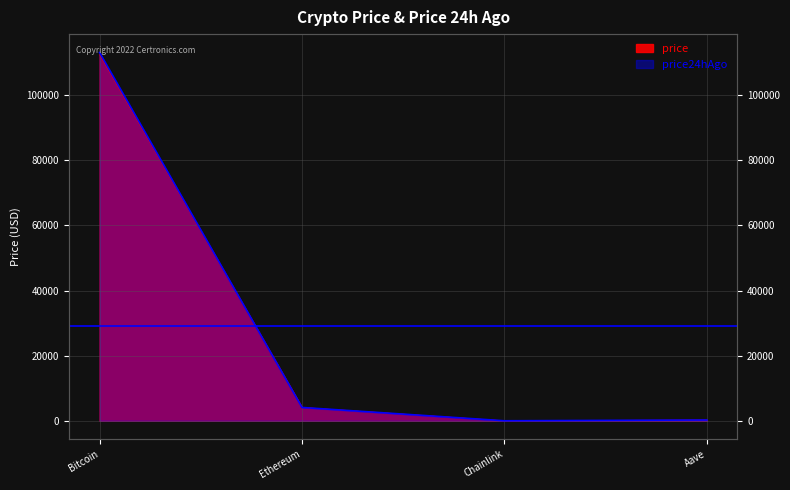

What is the difference between the price values at Ethereum and Chainlink?

4102.6